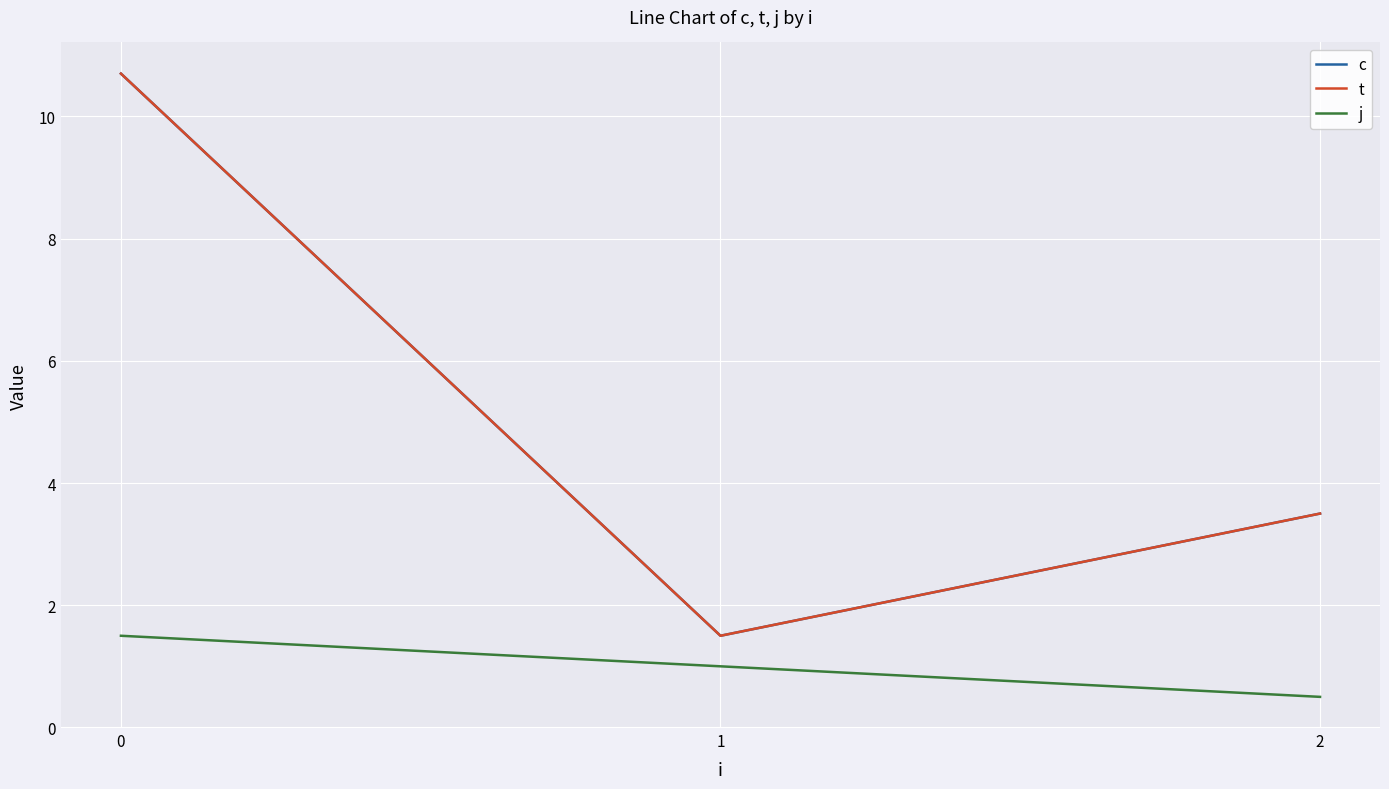

What is the average value of the c series?

5.2